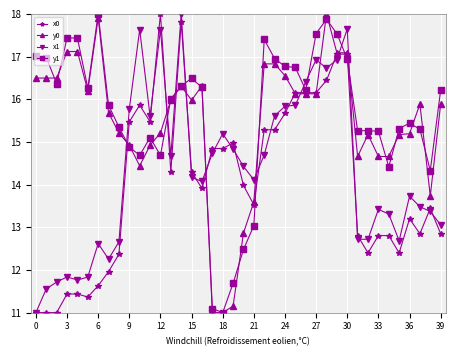

After their last crossing, which series has the higher values: y1 or x1?

y1